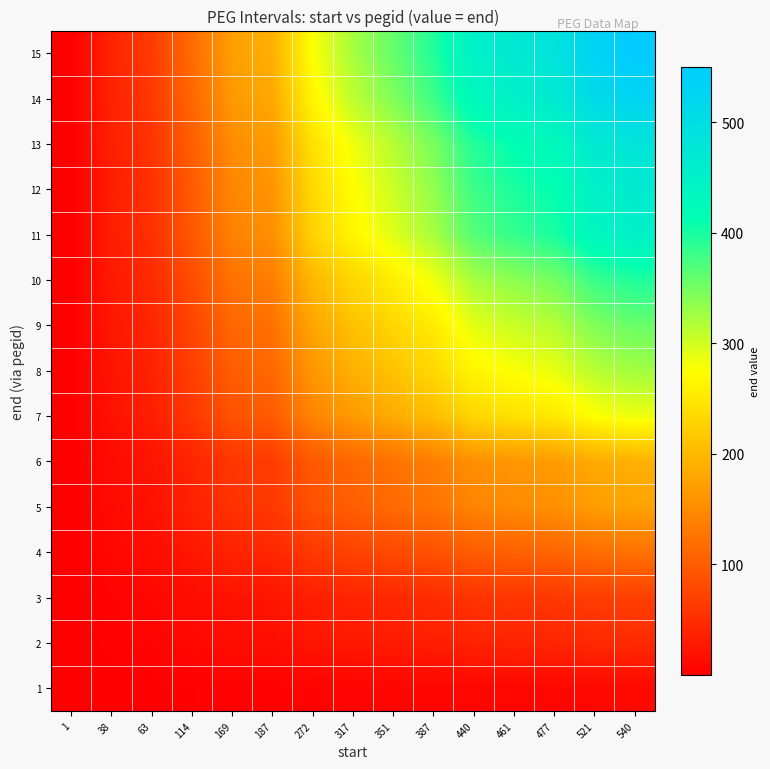

What is the total value across all series at 38?

313.4